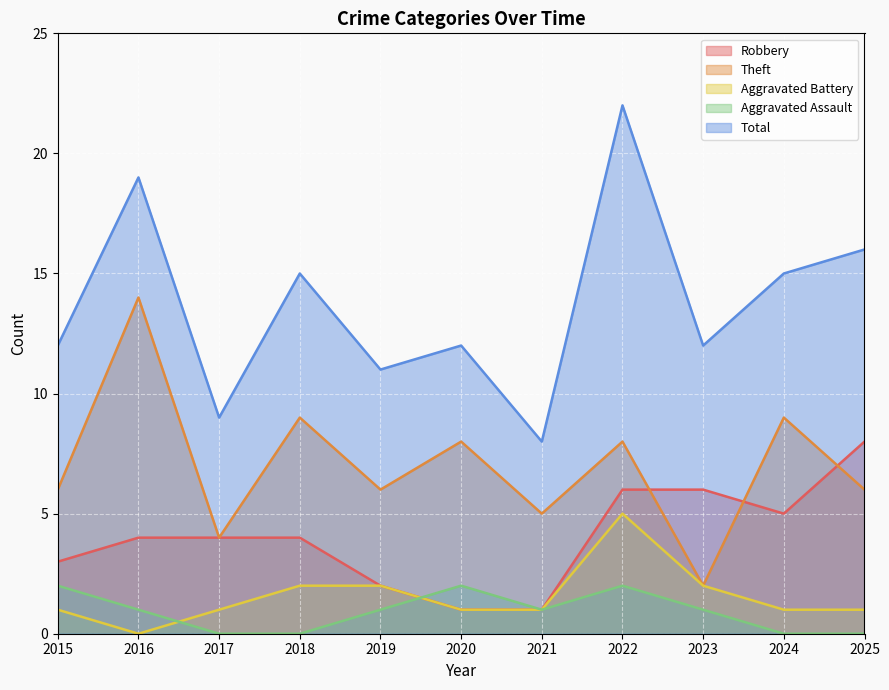

What is the sum of all Theft values?

77